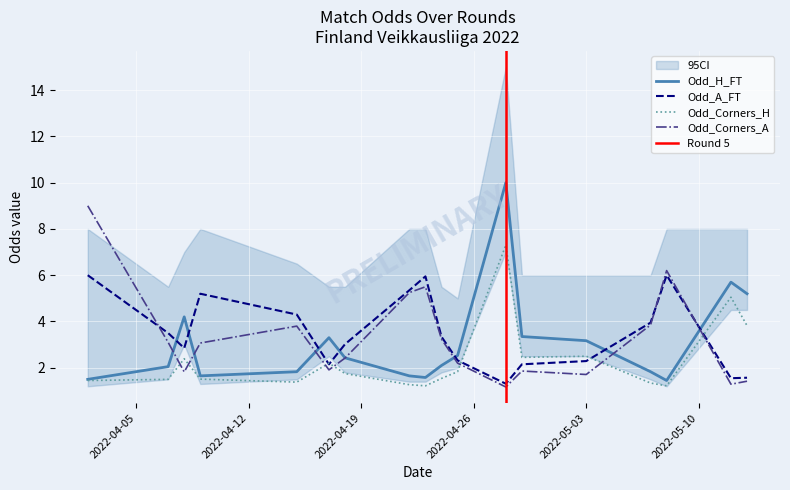

Is it true that Odd_Corners_A equals 3.0 at 2022-04-25?

False